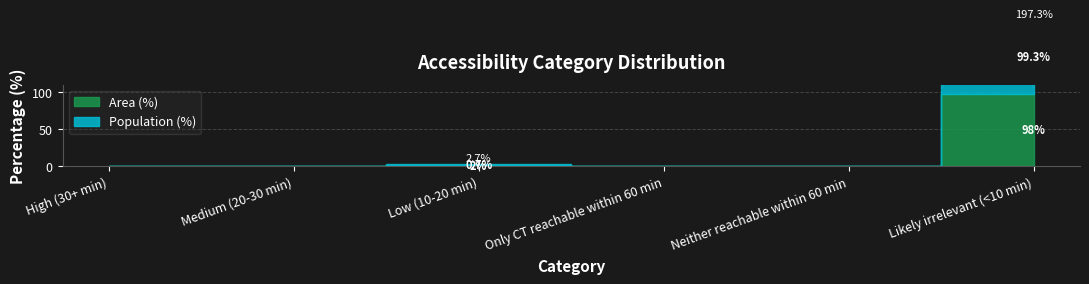

What is the difference between the maximum and second lowest values in the Area (%) series?

98.0